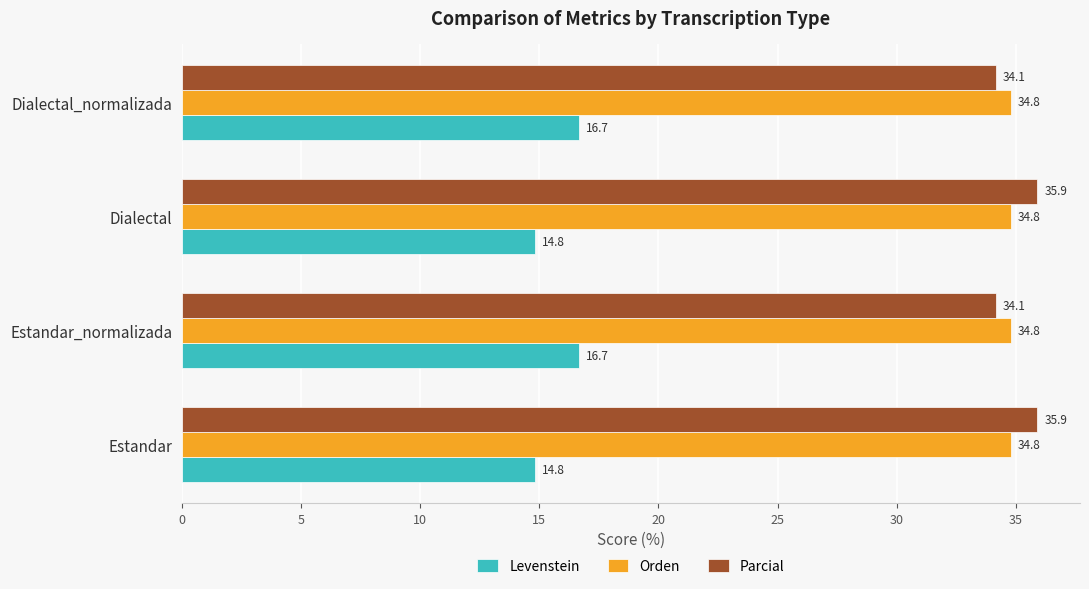

The value of Parcial at Estandar is 35.9. True or false?

True